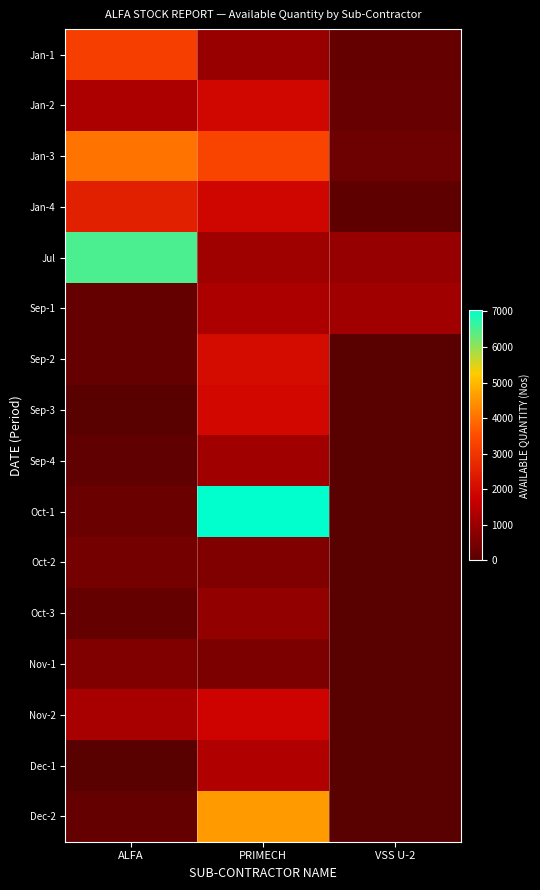

What is the total value across all series at VSS U-2?

2904